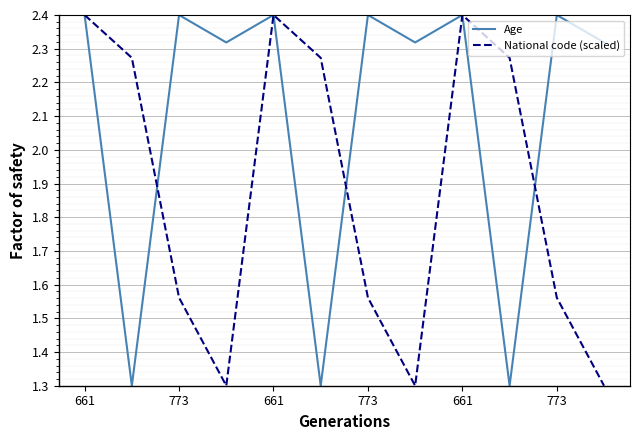

How many lines are shown in the chart?

2